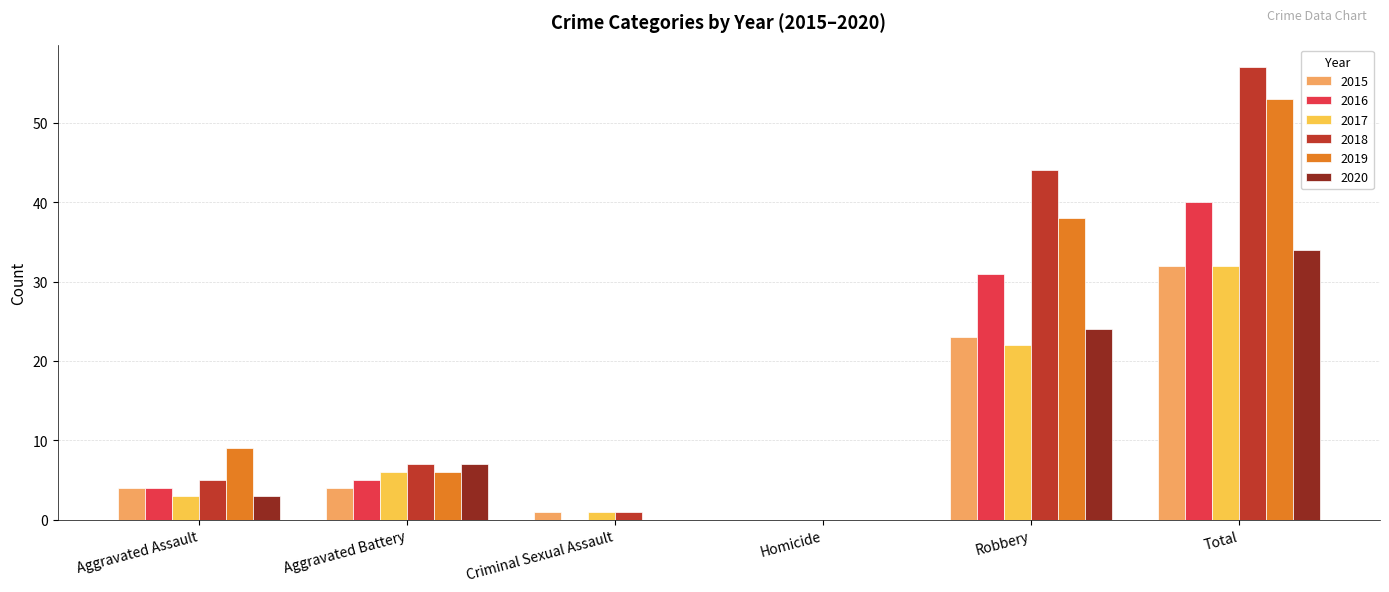

What is the highest value of the 2018 series?

57